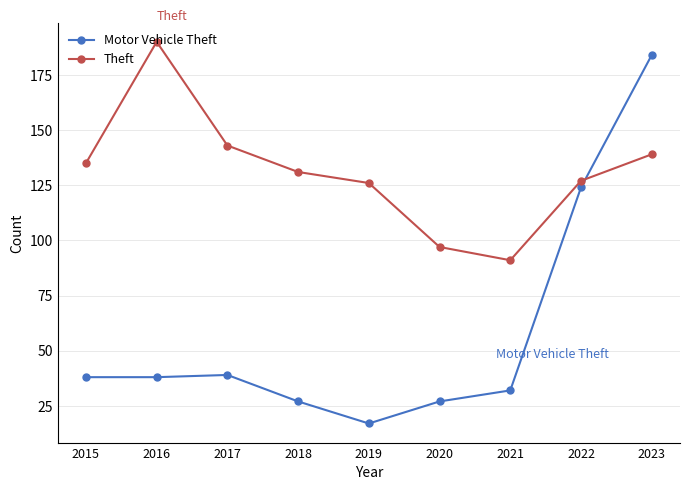

Rank the series by their average value, from lowest to highest.

Motor Vehicle Theft, Theft